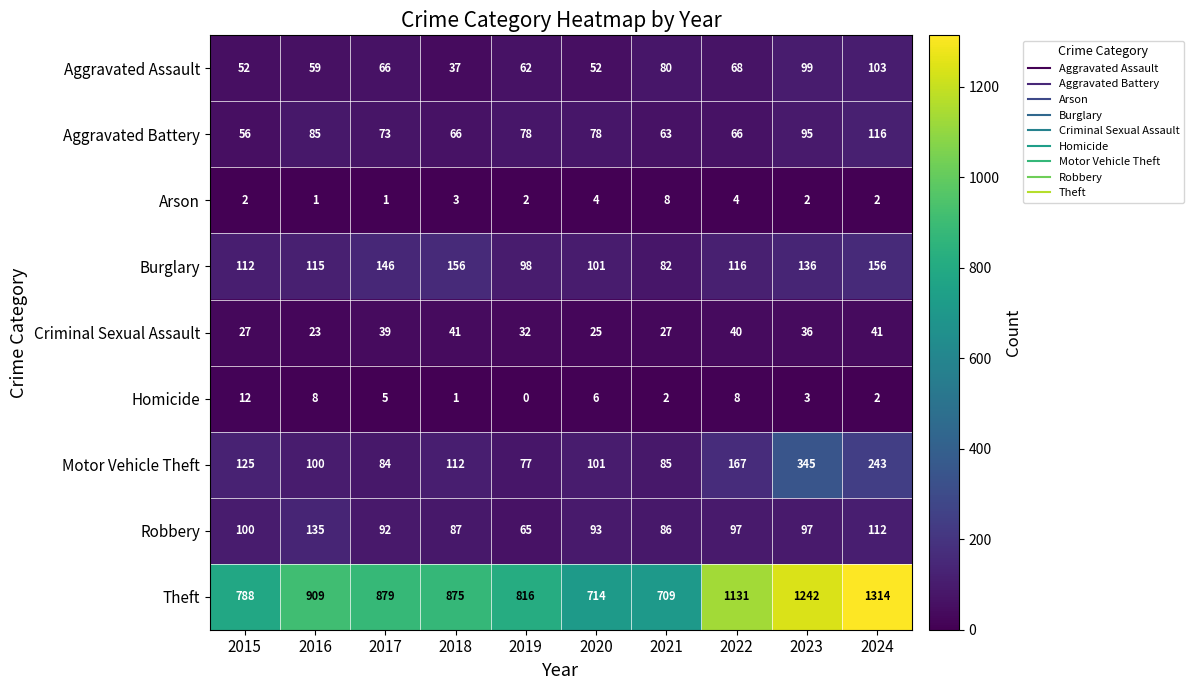

Which label corresponds to the smallest value in the chart?

2019